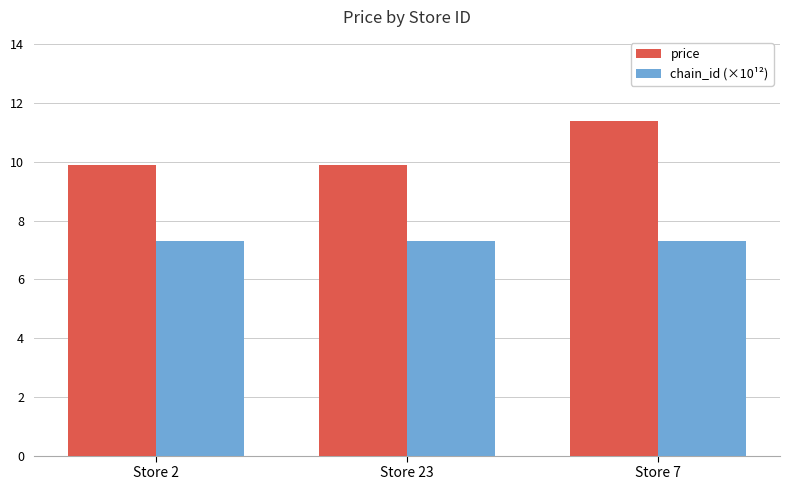

Which series has the widest spread of values?

price